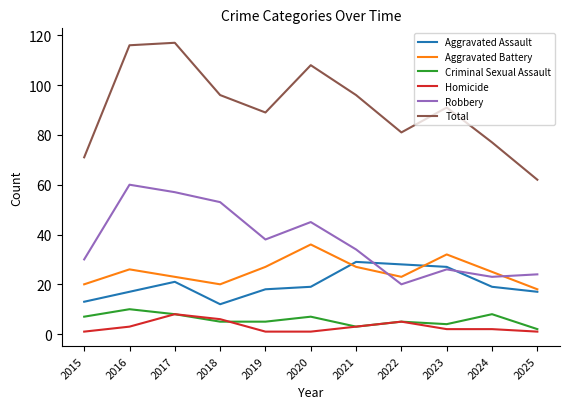

In Aggravated Battery, how many points are higher than both neighbors (excluding endpoints)?

3